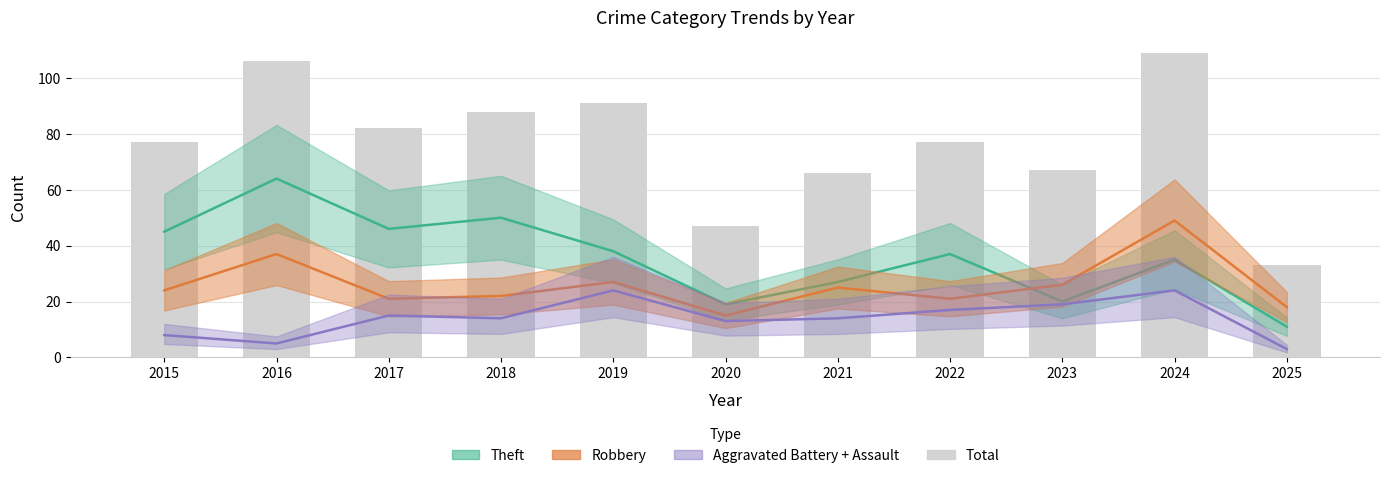

The chart shows a value of 77 at 2022. True or false?

True